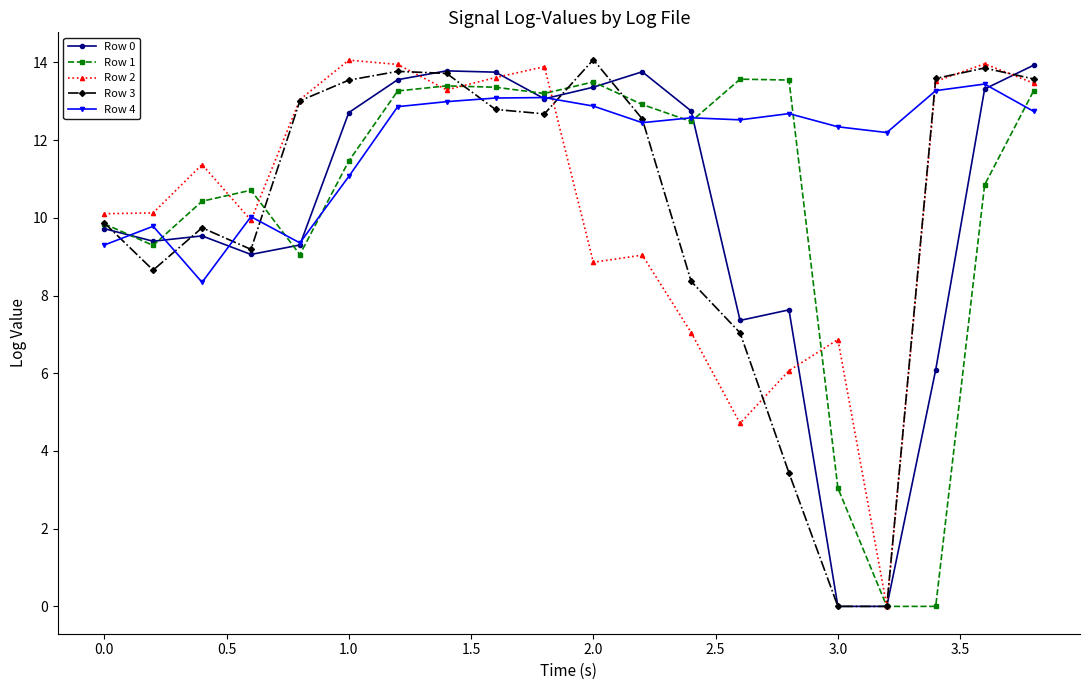

True or false: Row 2 has more than 1 interior local peaks.

True